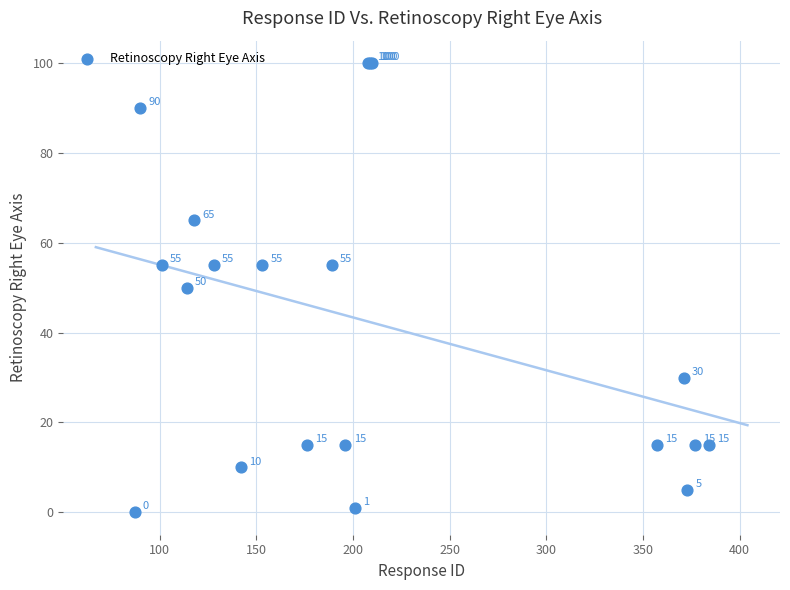

What Y value in the scatter plot is closest to 50?

50